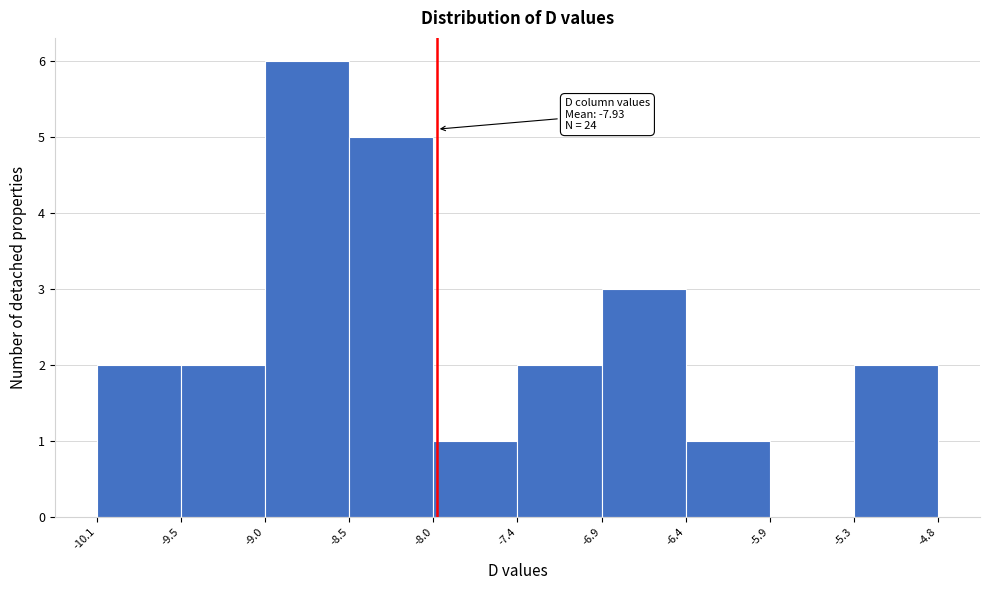

Which range on the x-axis has the tallest bar?

-9.0 to -8.5